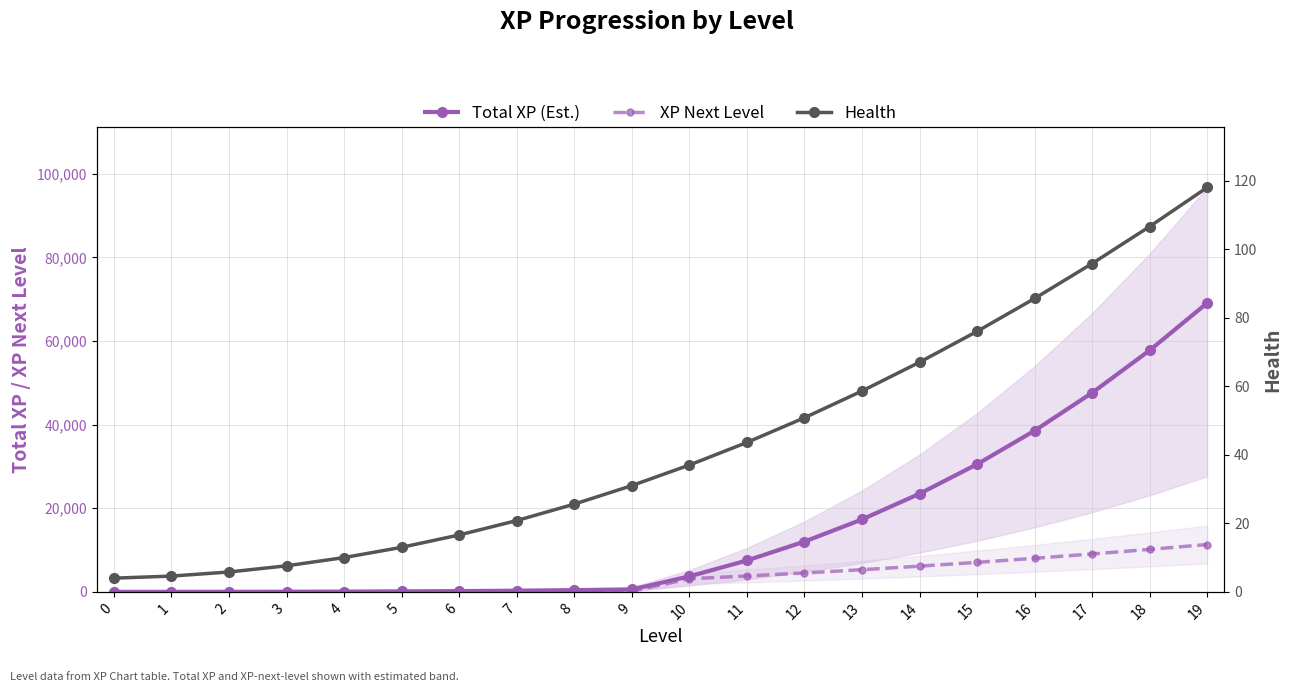

What are all the series names shown in the legend?

Total XP (Est.), XP Next Level, Health